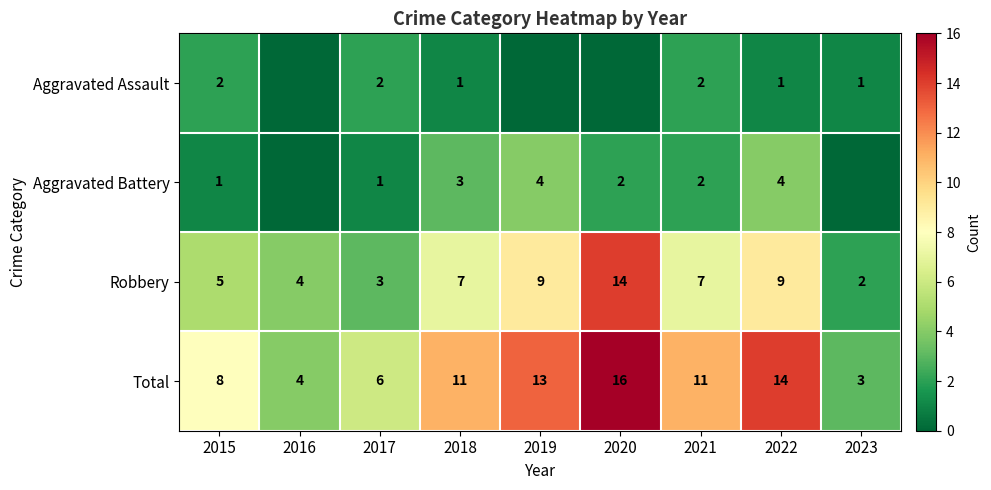

Read the Total value at 2015.

8